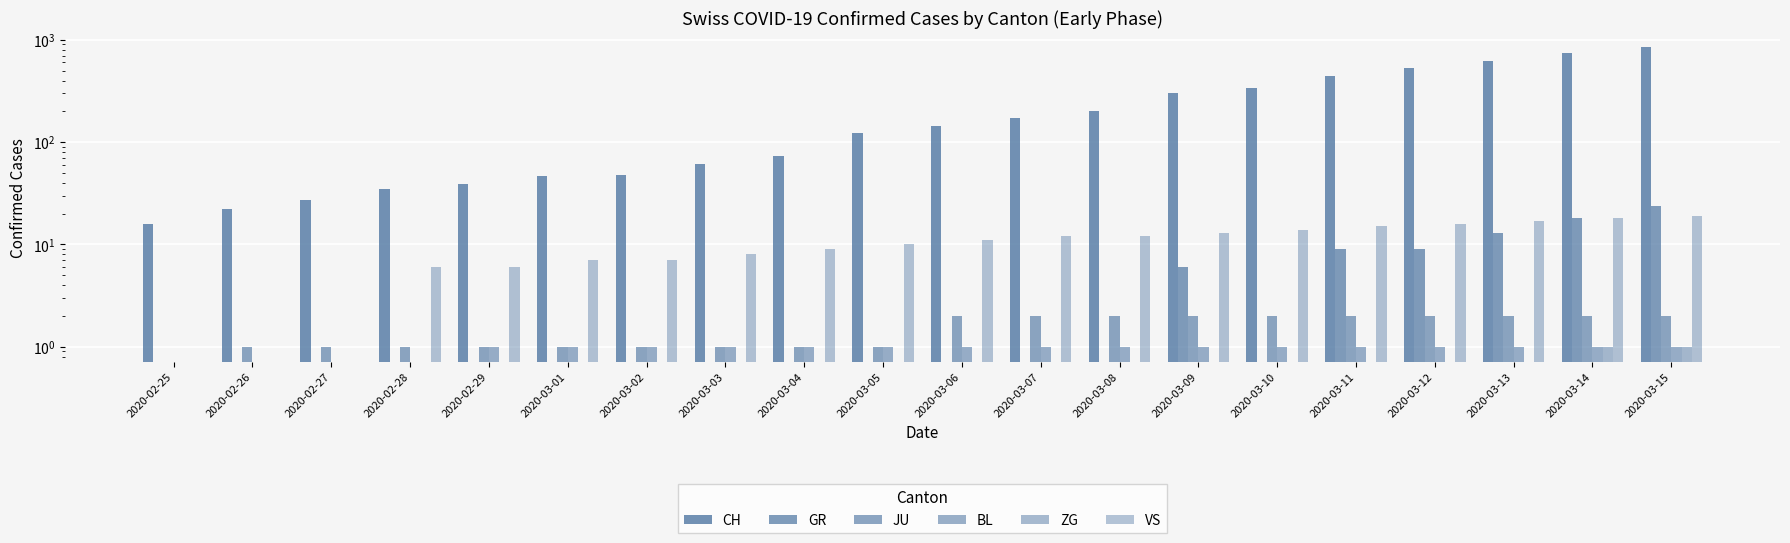

True or false: VS has a value of 12 at 2020-03-07.

True